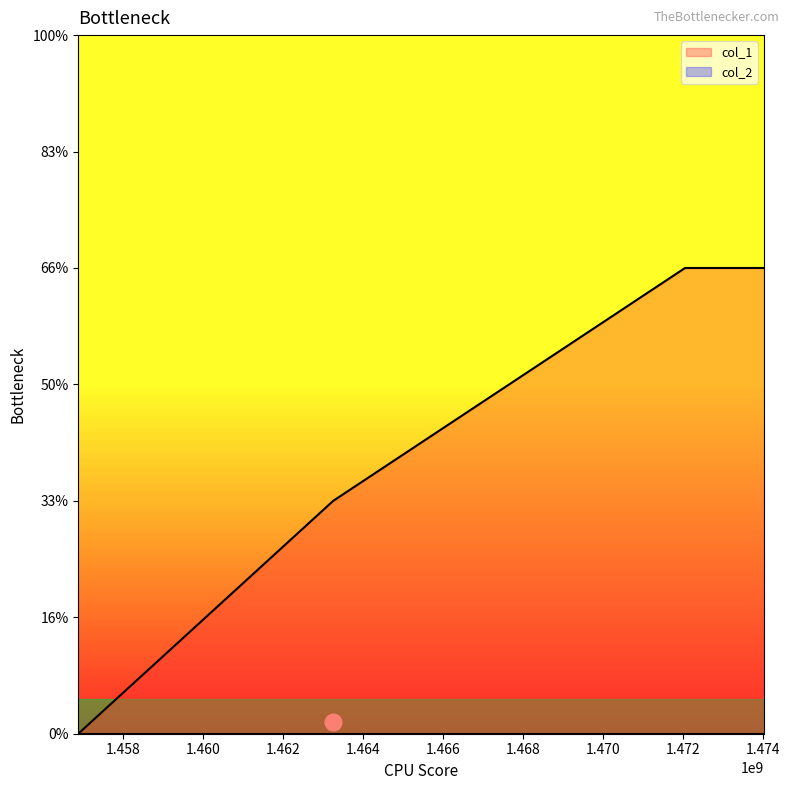

List the labels in order of value, smallest first.

1456873070, 1463253242, 1472058937, 1474035282